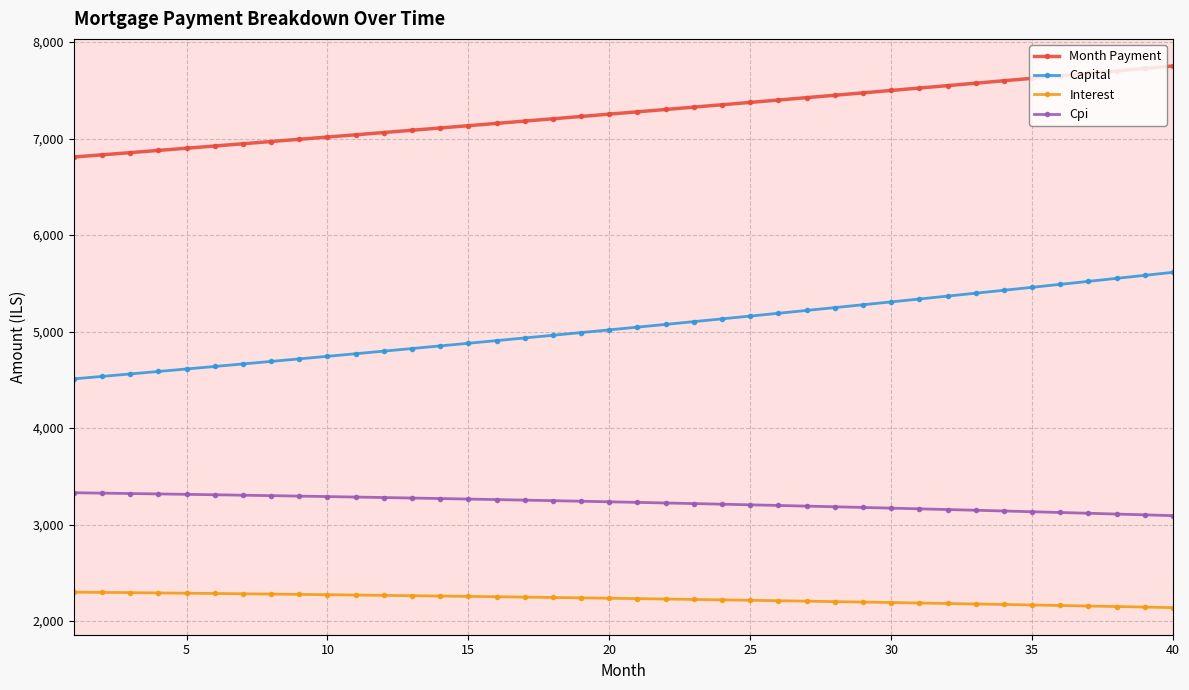

What are all the series names shown in the legend?

Month Payment, Capital, Interest, Cpi